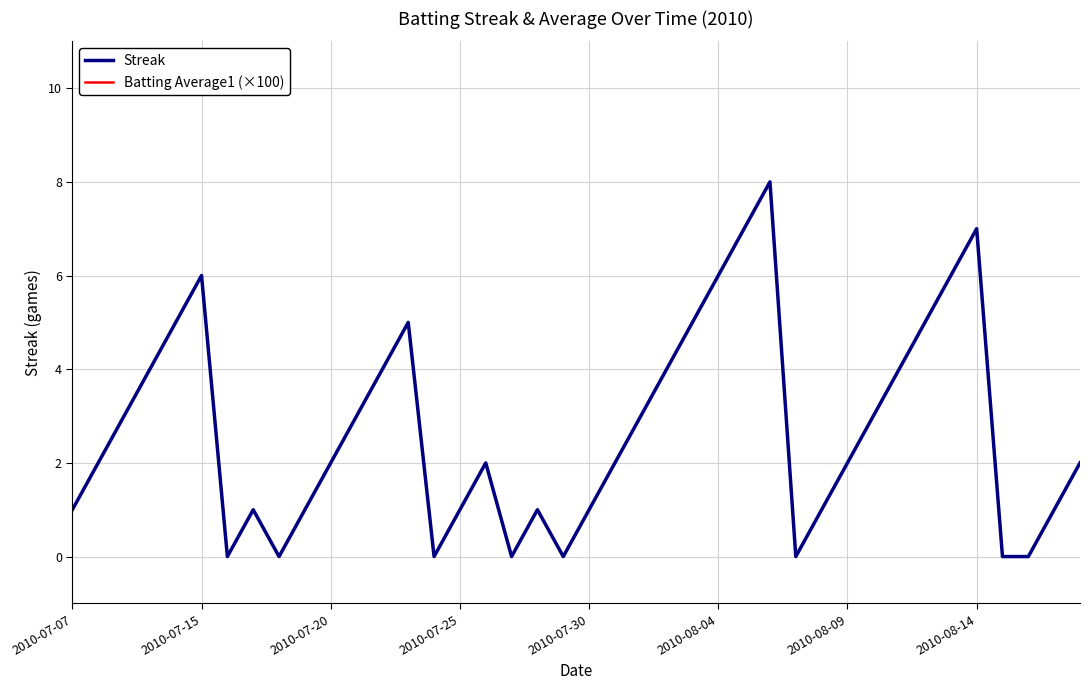

The value of Batting Average1 (×100) at 24 is 10.3. True or false?

False